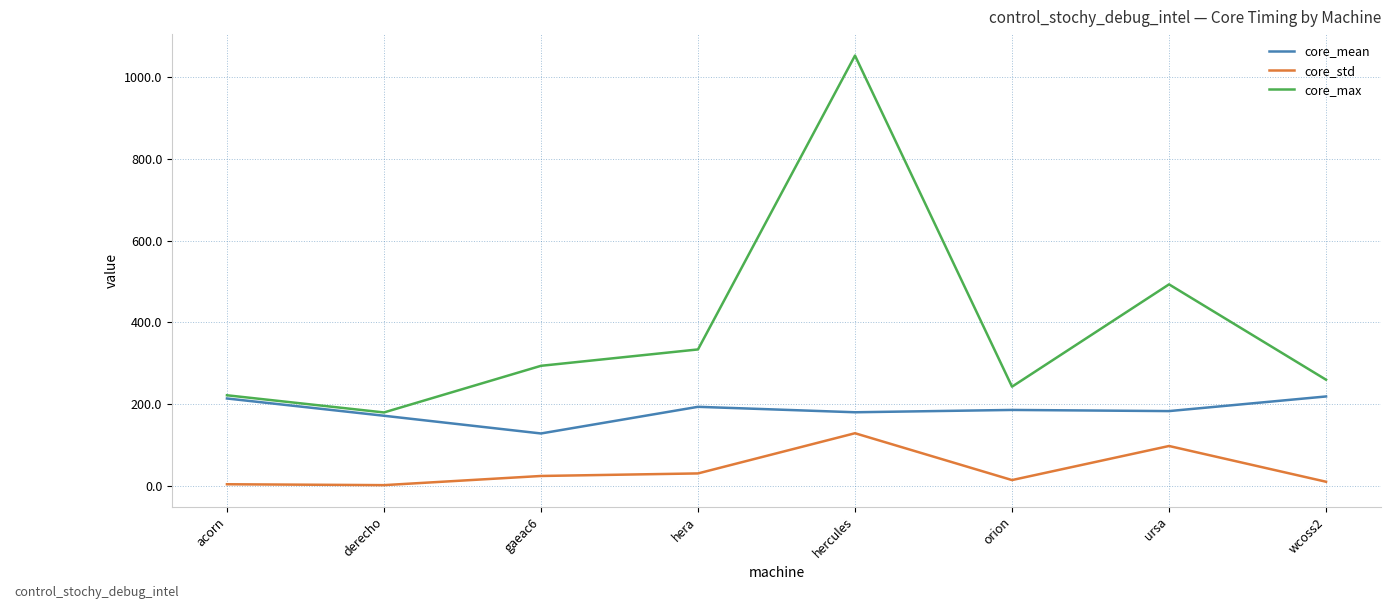

What is the minimum value for core_max?

180.0